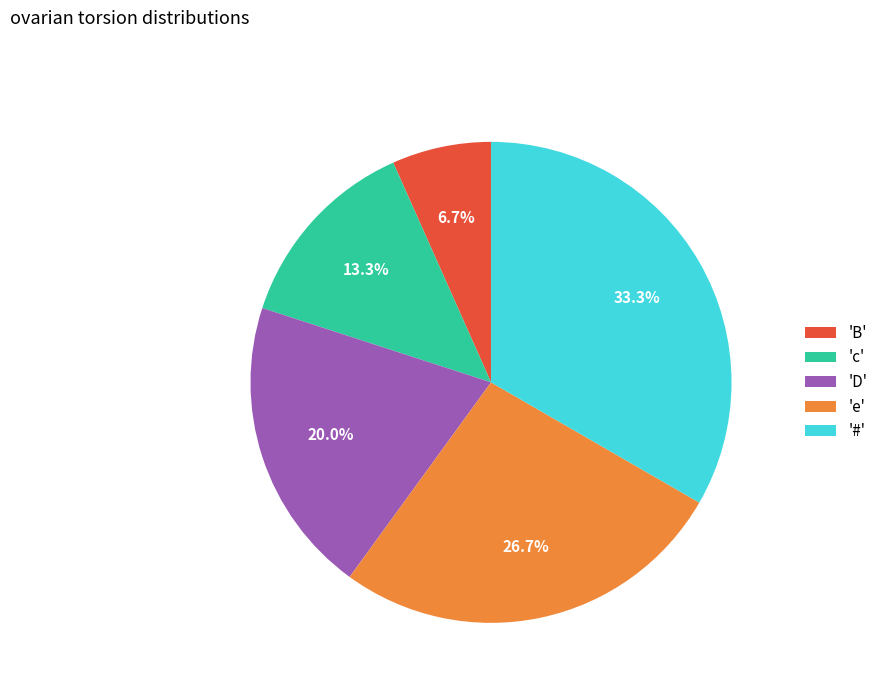

Do 'e' and '#' together represent more than half of the pie?

Yes